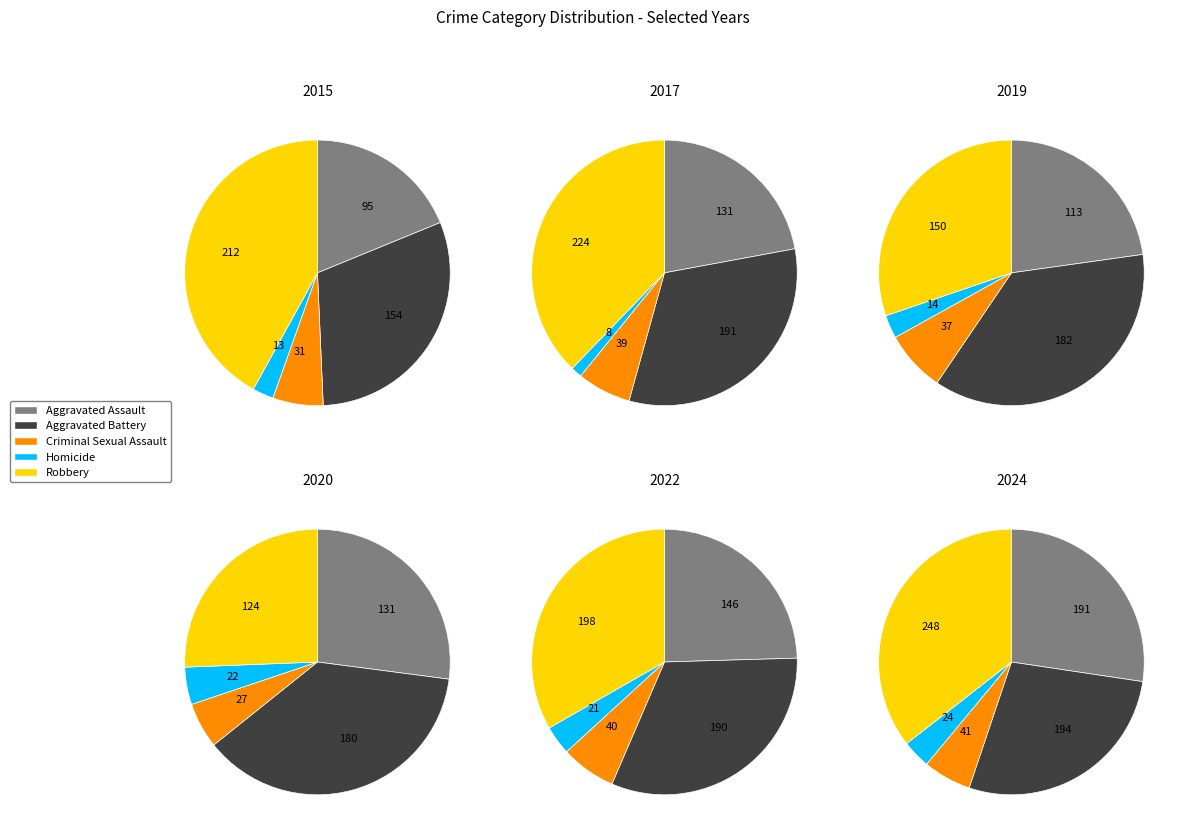

Rank the series at 8 from highest to lowest value.

Robbery, Aggravated Battery, Aggravated Assault, Criminal Sexual Assault, Homicide